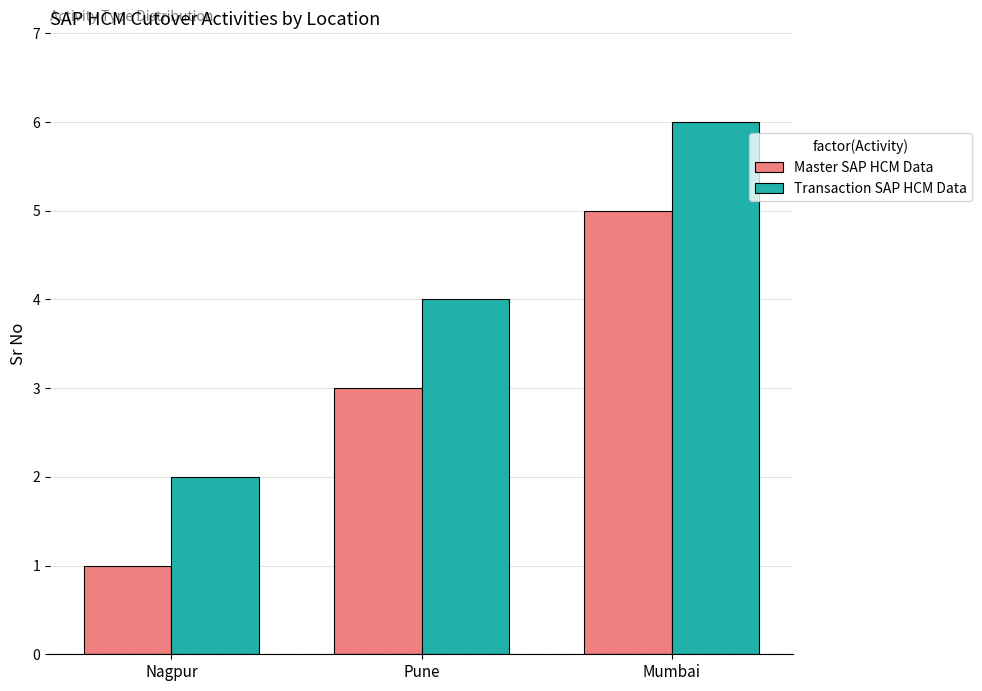

List the series in order of their overall mean, lowest first.

Master SAP HCM Data, Transaction SAP HCM Data